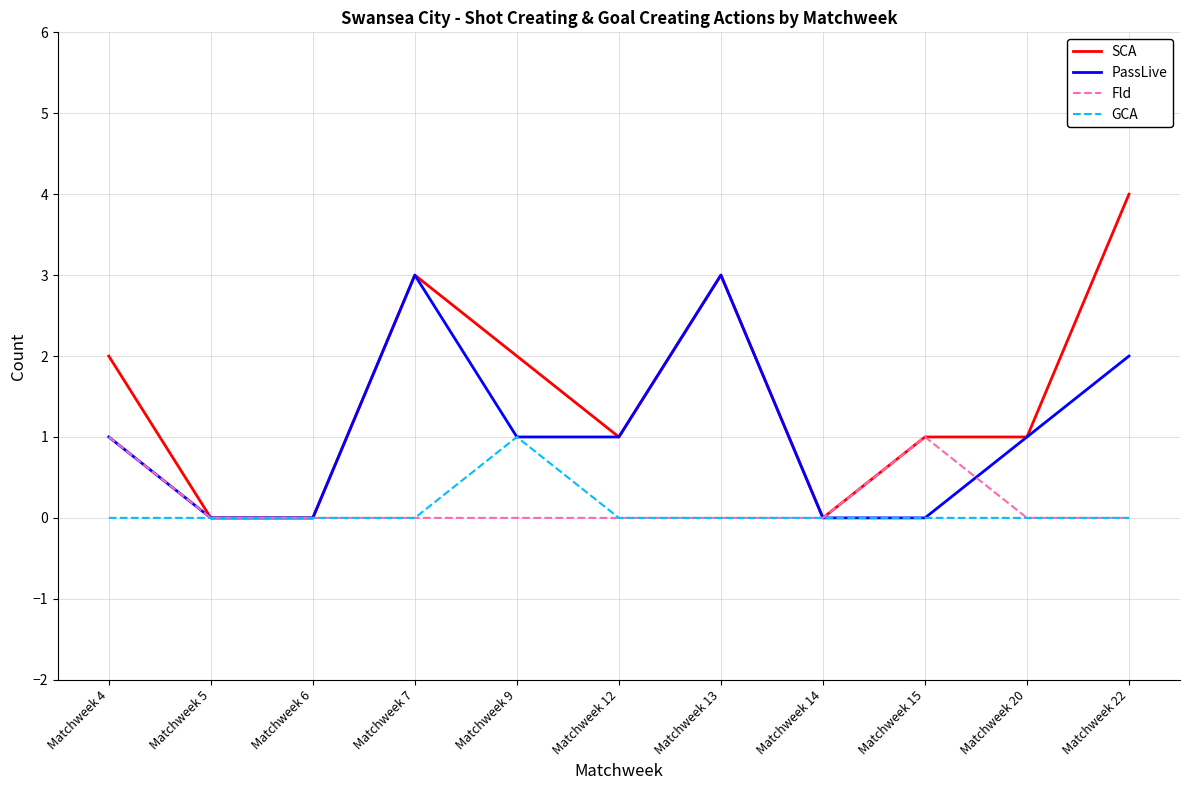

What value does the Fld series have at Matchweek 15?

1